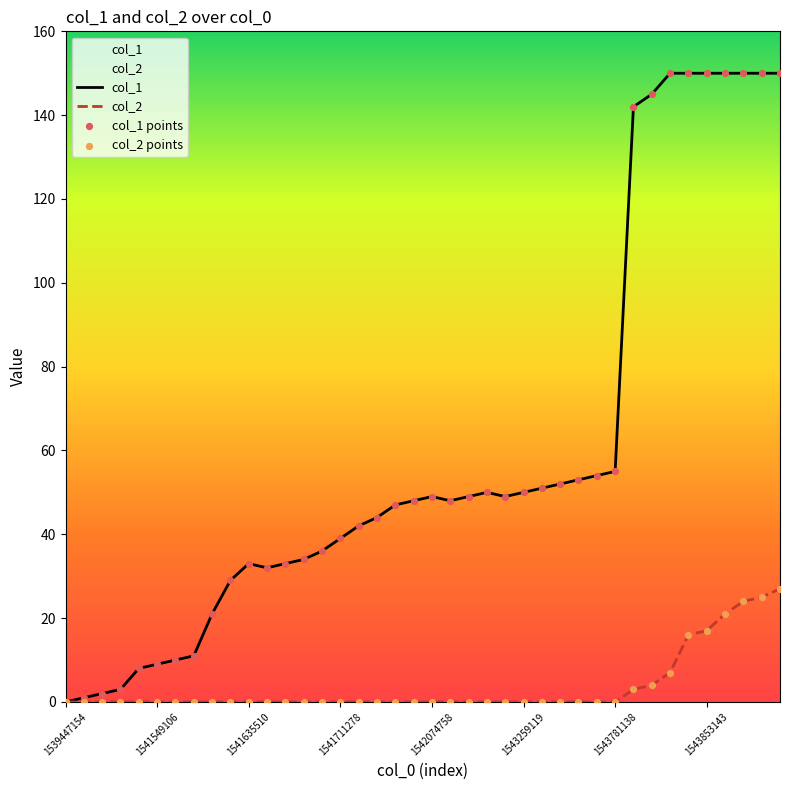

Which series has the largest total across all categories?

col_1